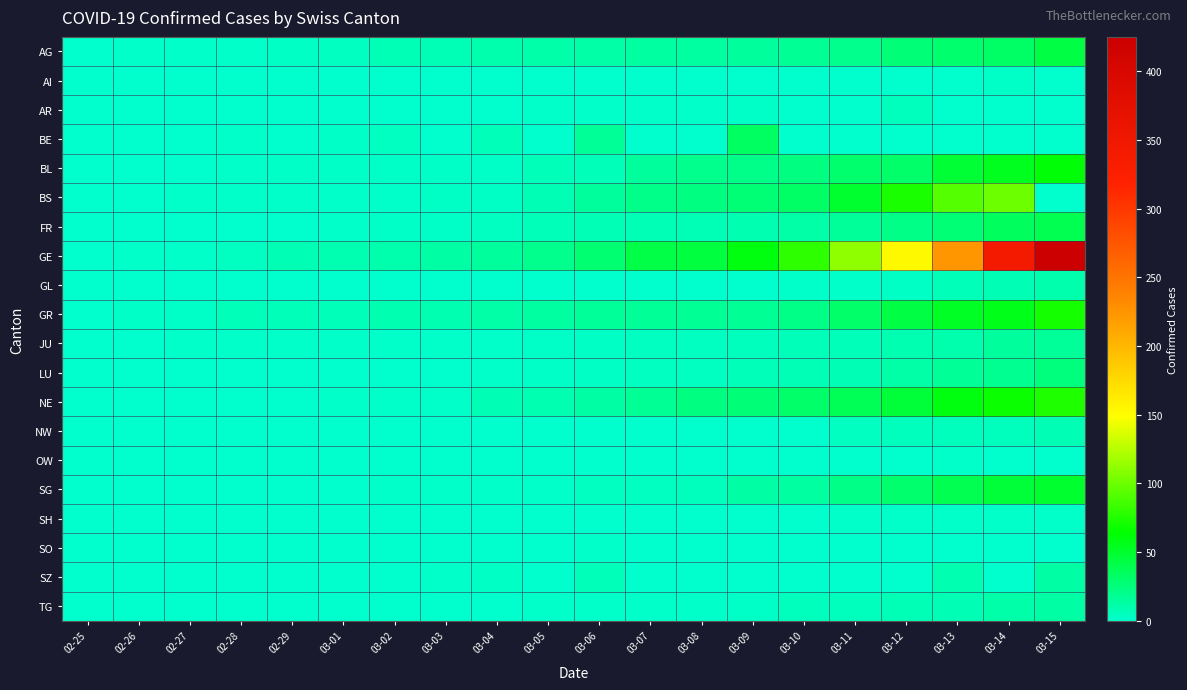

How many data points does each series have?

20